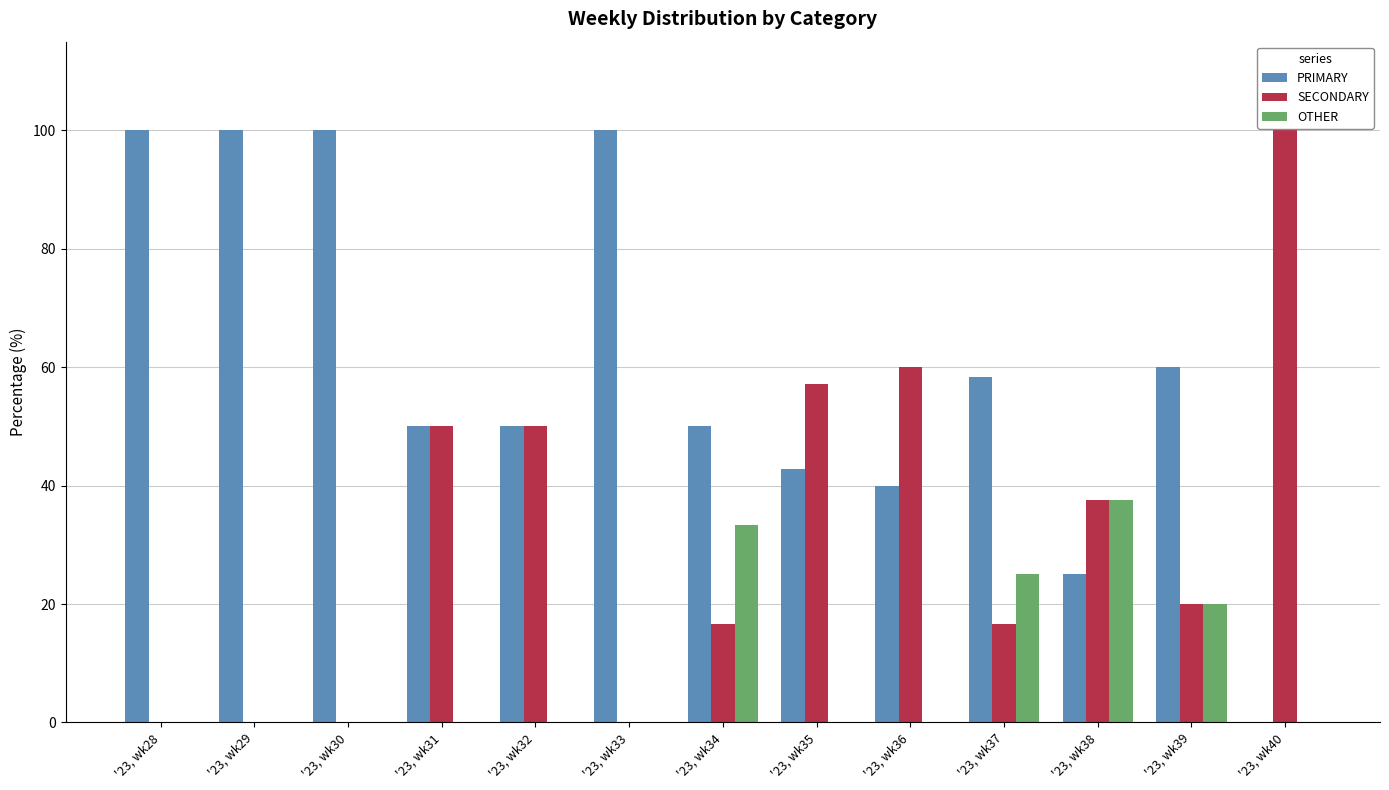

Does the chart contain stacked bars?

No